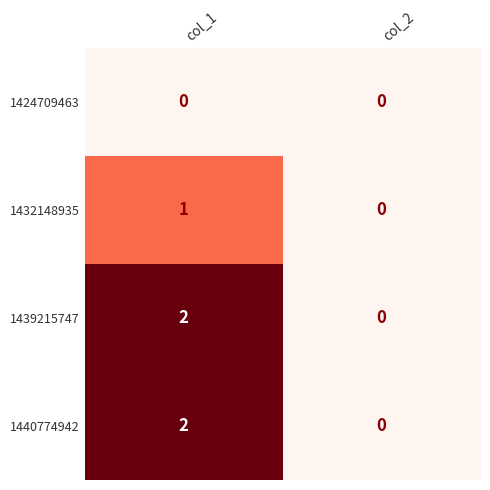

List the labels in order of 1439215747 value, largest first.

col_1, col_2